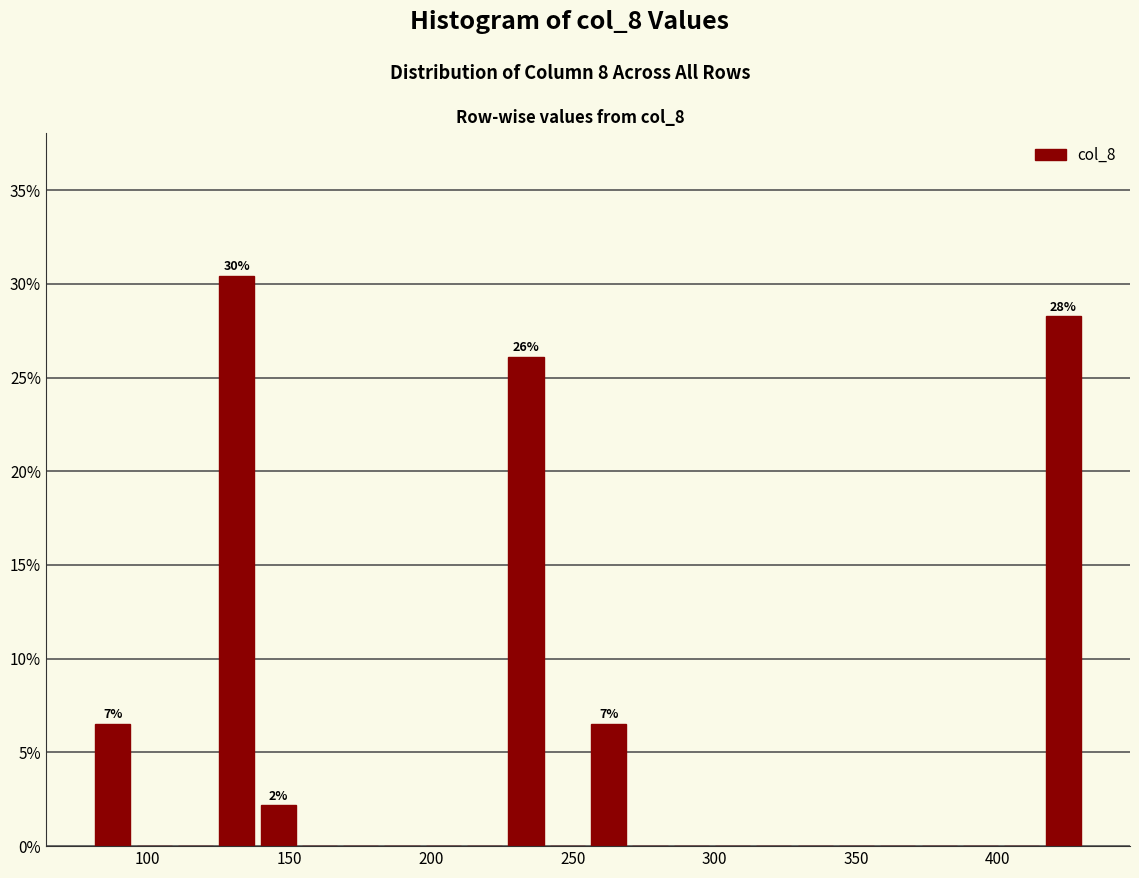

Around what value on the x-axis is the tallest bar? Give the approximate position of its centre, as read against the axis.

130